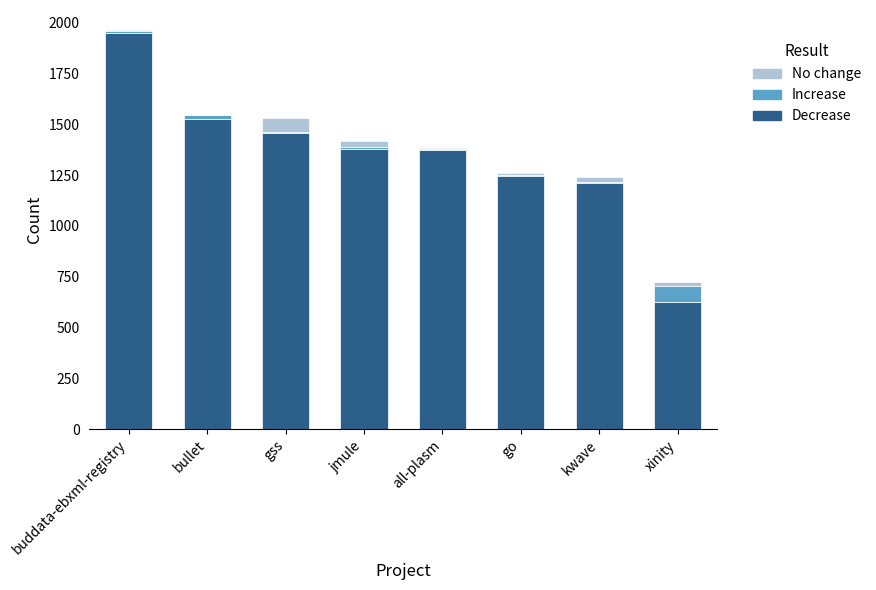

Count the number of categories in the chart.

8